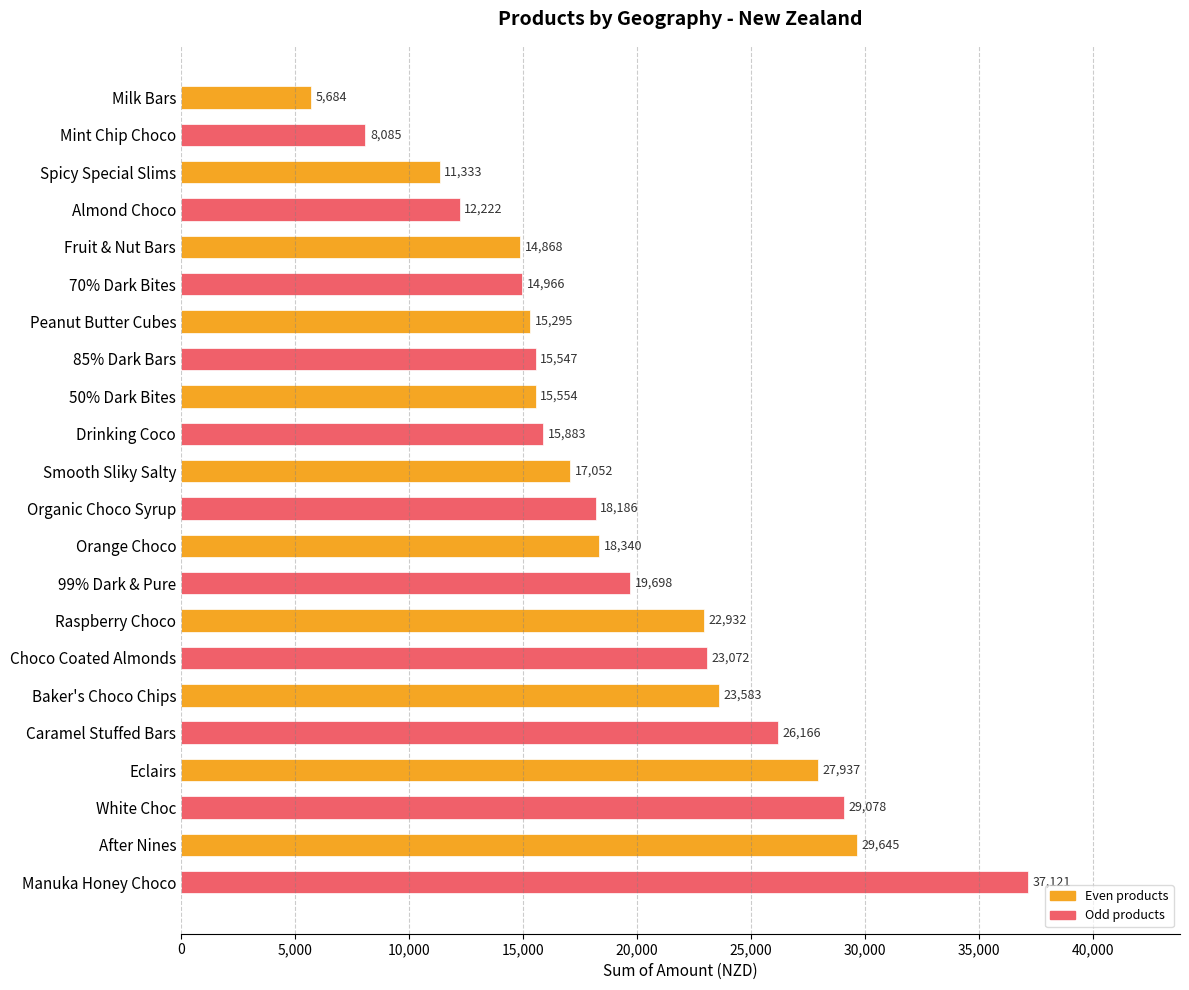

Reading top to bottom, list all the values displayed in this chart.

5684	8085	11333	12222	14868	14966	15295	15547	15554	15883	17052	18186	18340	19698	22932	23072	23583	26166	27937	29078	29645	37121